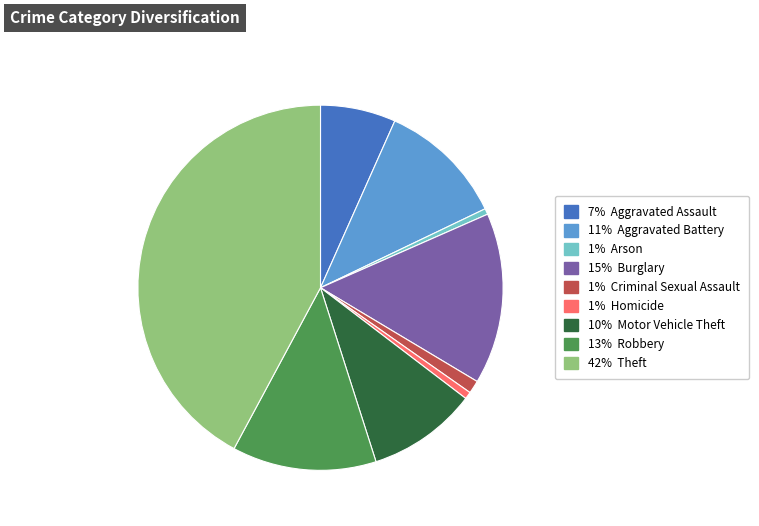

Which has a higher value, 1% Arson or 7% Aggravated Assault?

7% Aggravated Assault